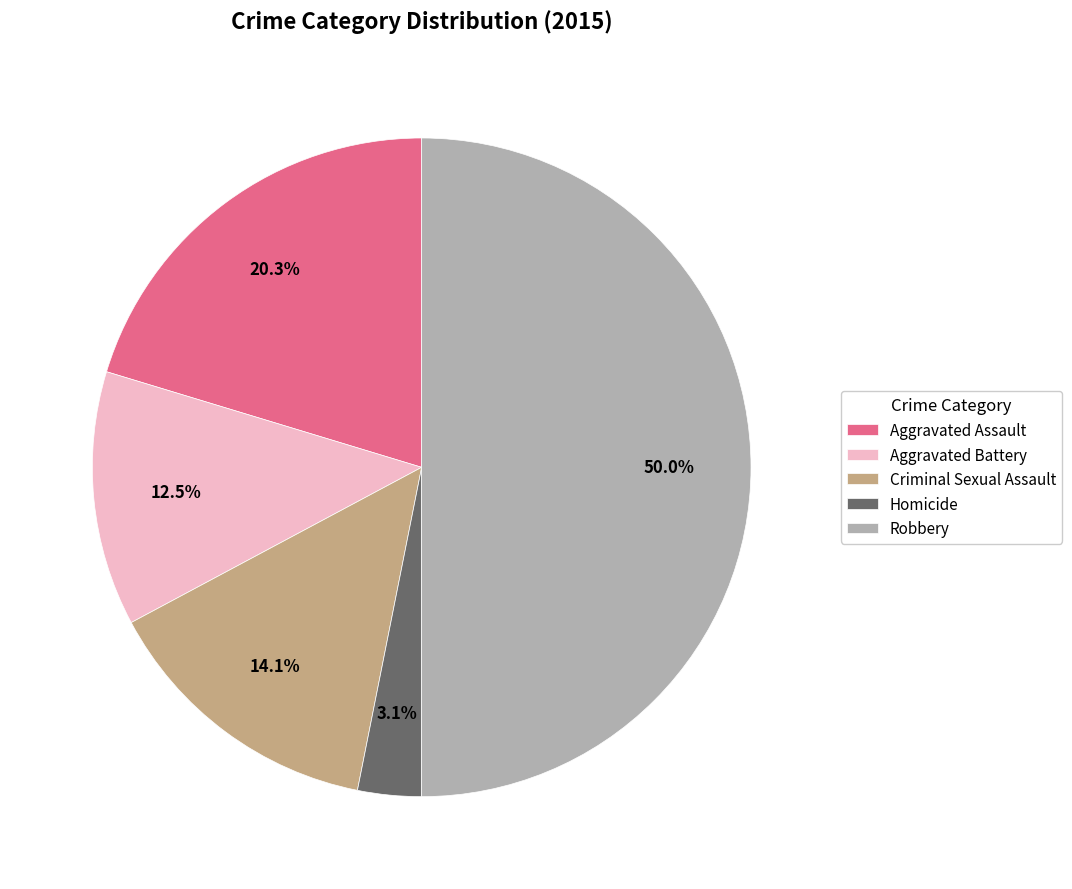

The Homicide slice represents 3% of the pie. True or false?

True